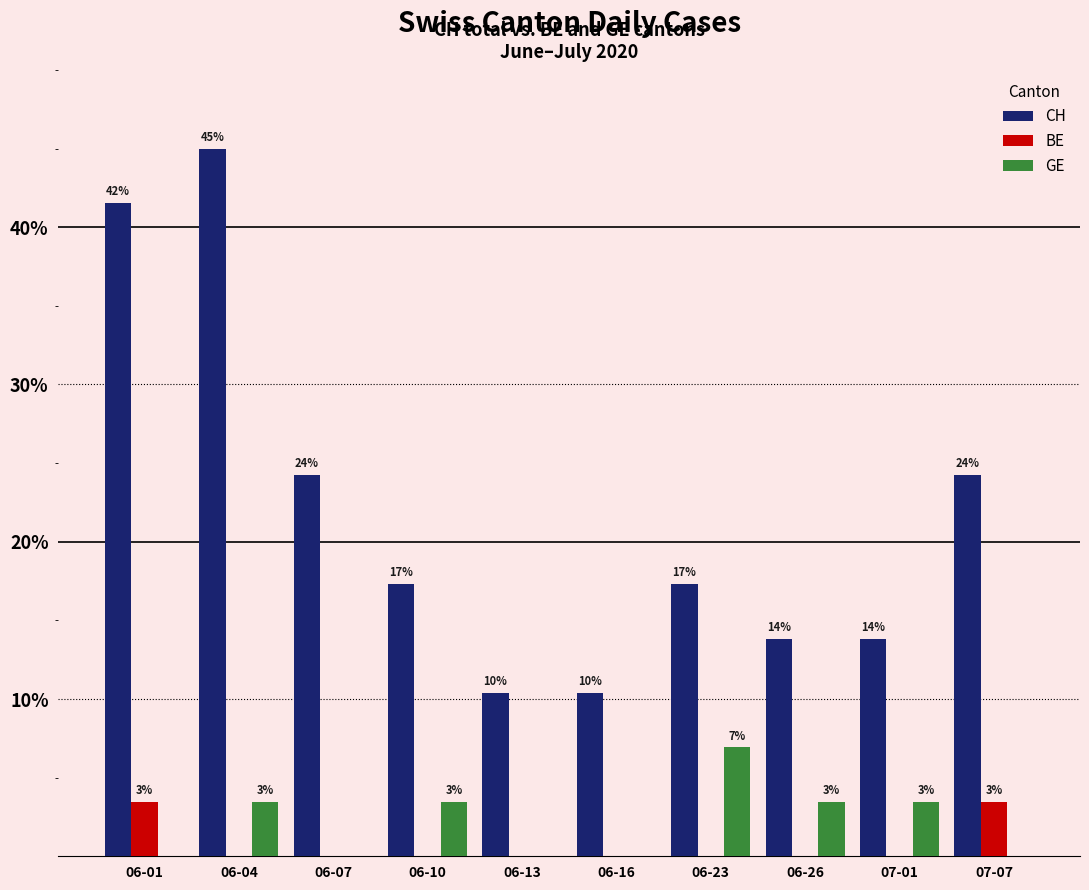

How many BE values are between 0 and 1?

8